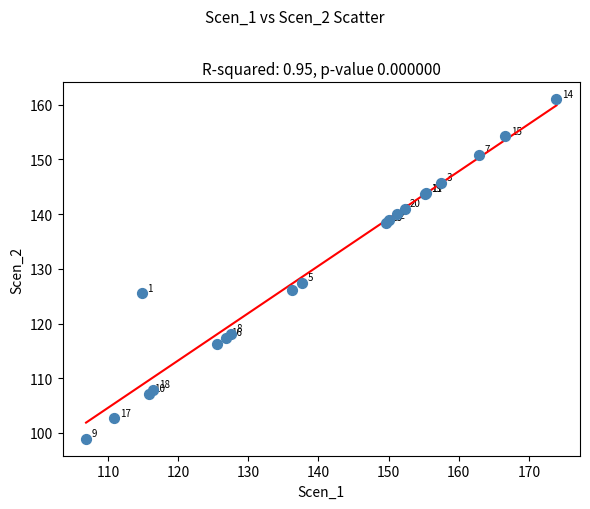

What Y value in the scatter plot is closest to 129?

127.5